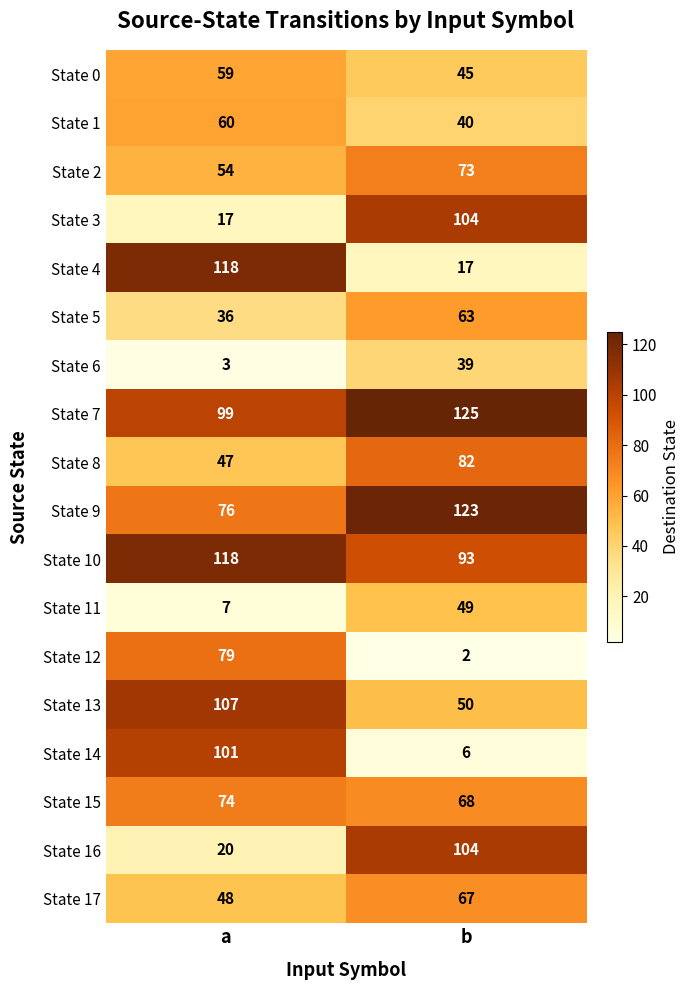

Which series has the largest range (max minus min)?

State 4